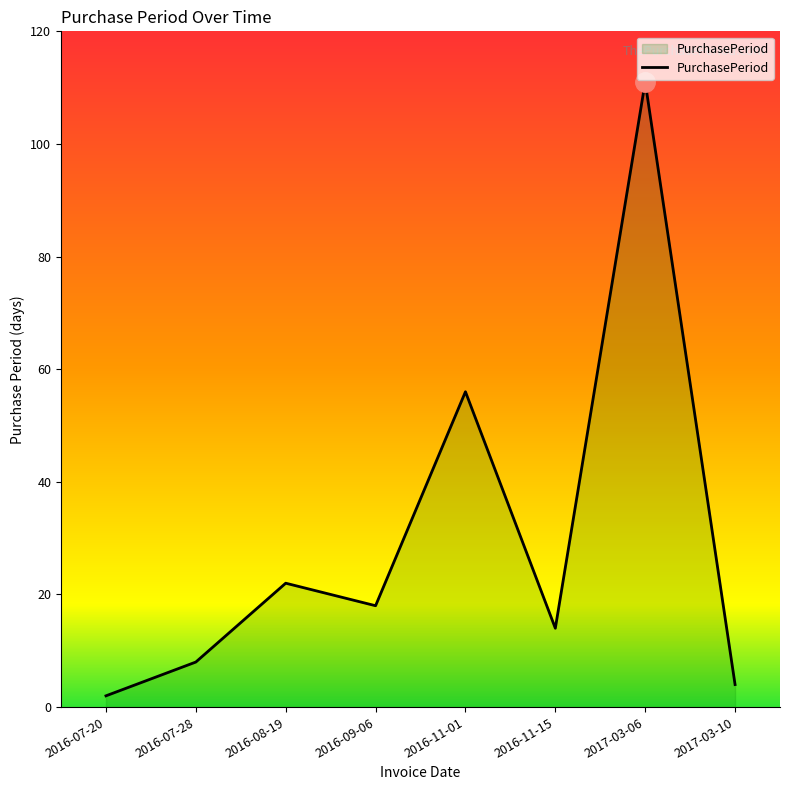

Approximately how many times larger is the value at 2016-09-06 compared to 2016-11-01?

0.3